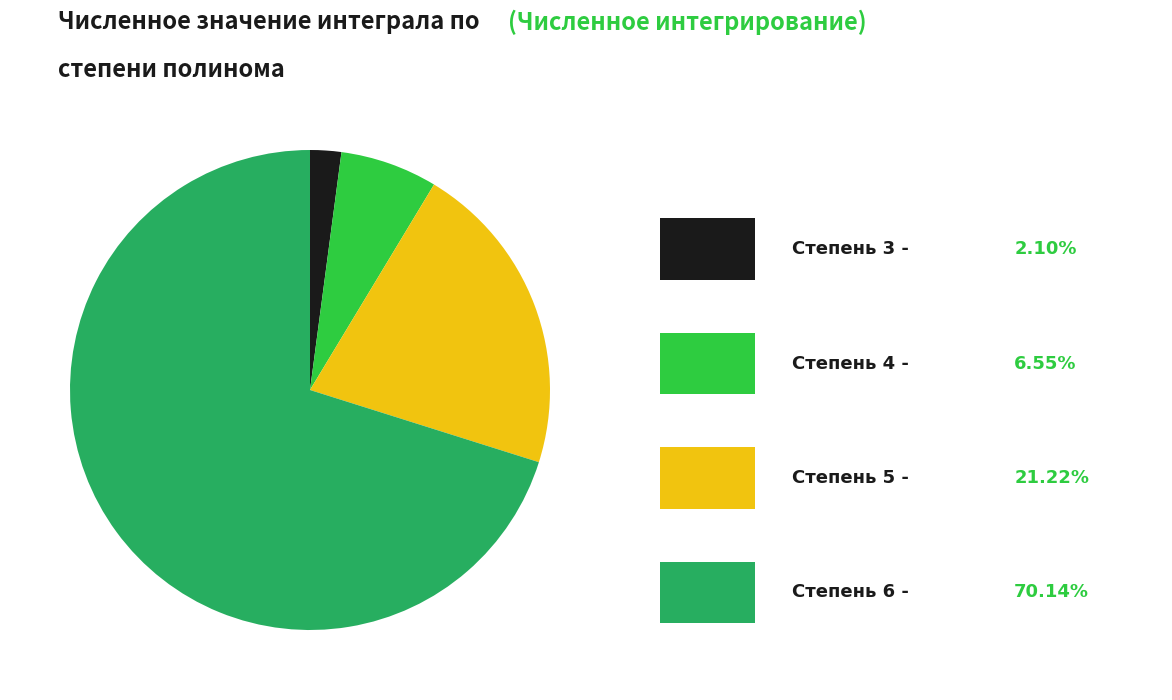

Is there any slice that represents more than half of the pie?

Yes